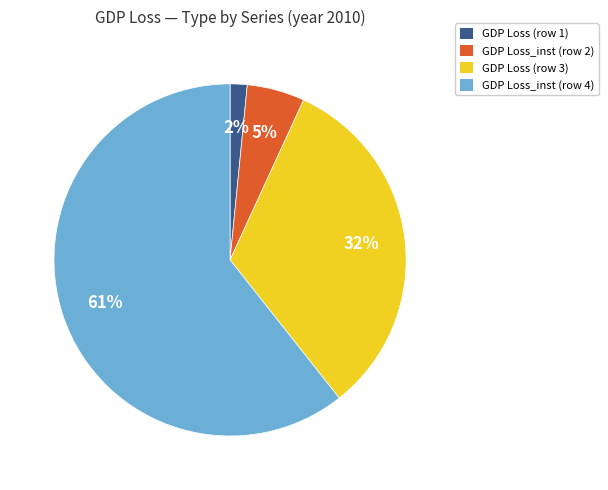

To the nearest percent, what is the average slice percentage?

25%